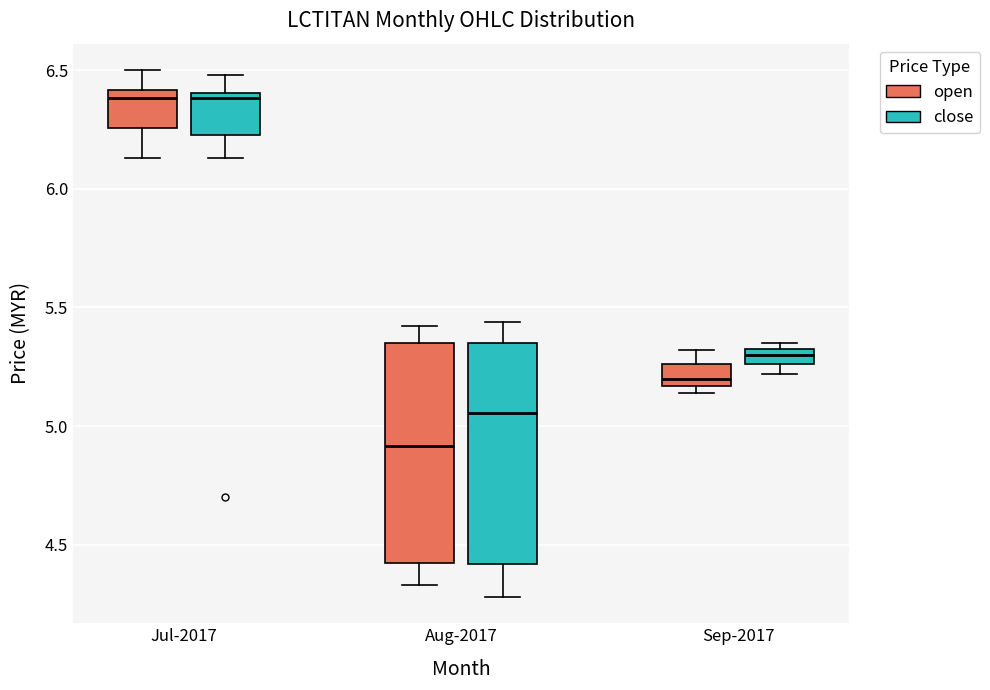

Where is the lower edge of the box for Aug-2017 (open) on the y-axis? The values are not printed on the chart, so give them approximately, as read against the axis.

4.40